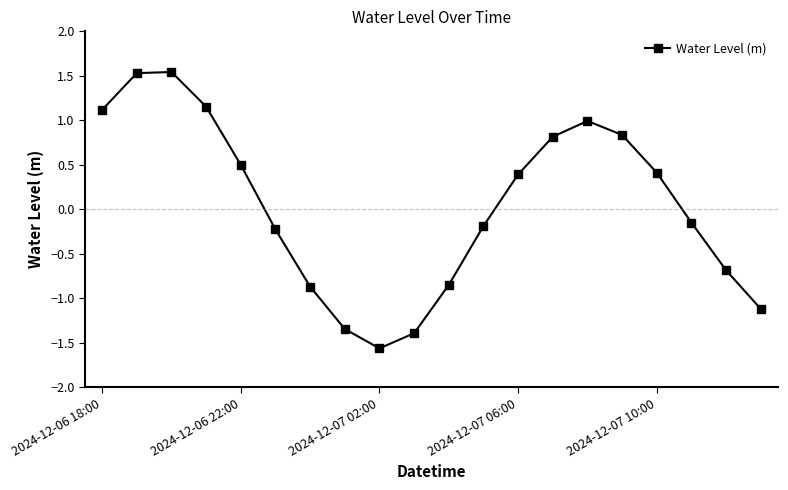

How many values are above zero?

10